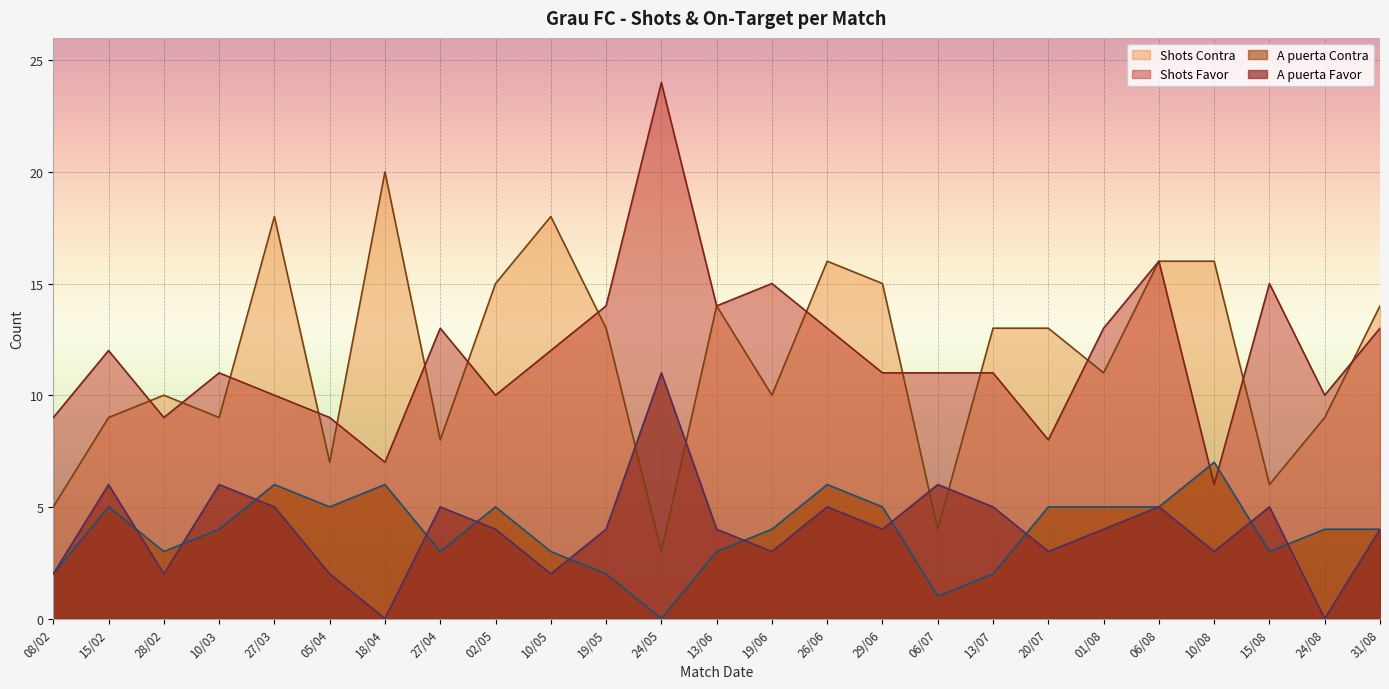

List the series in order of their peak value, lowest first.

A puerta Contra, A puerta Favor, Shots Contra, Shots Favor